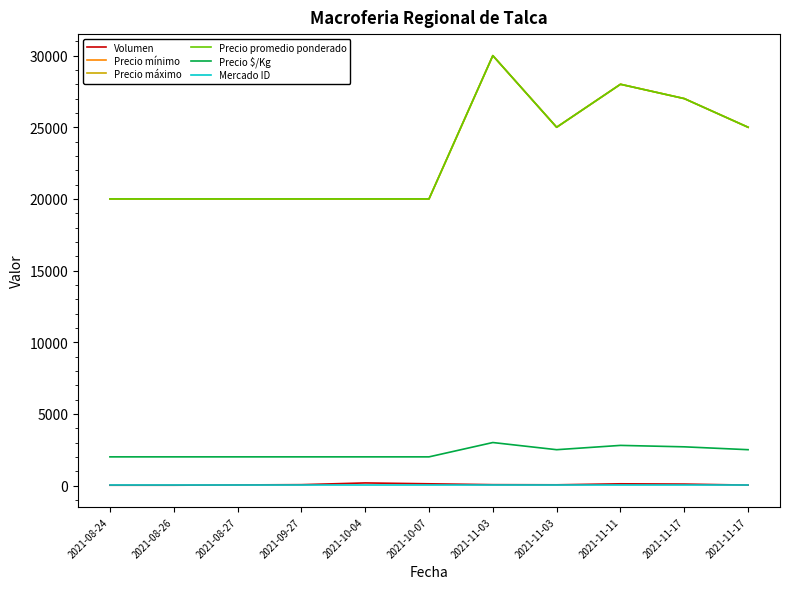

What value does the Volumen series have at 2021-11-03, to the nearest 10?

60